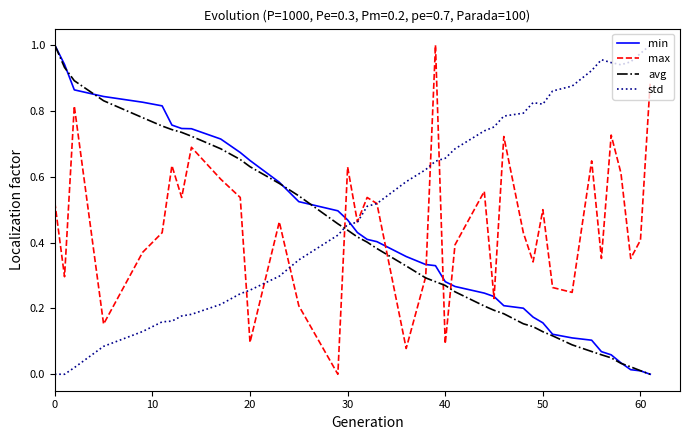

Which series has the largest total across all categories?

std